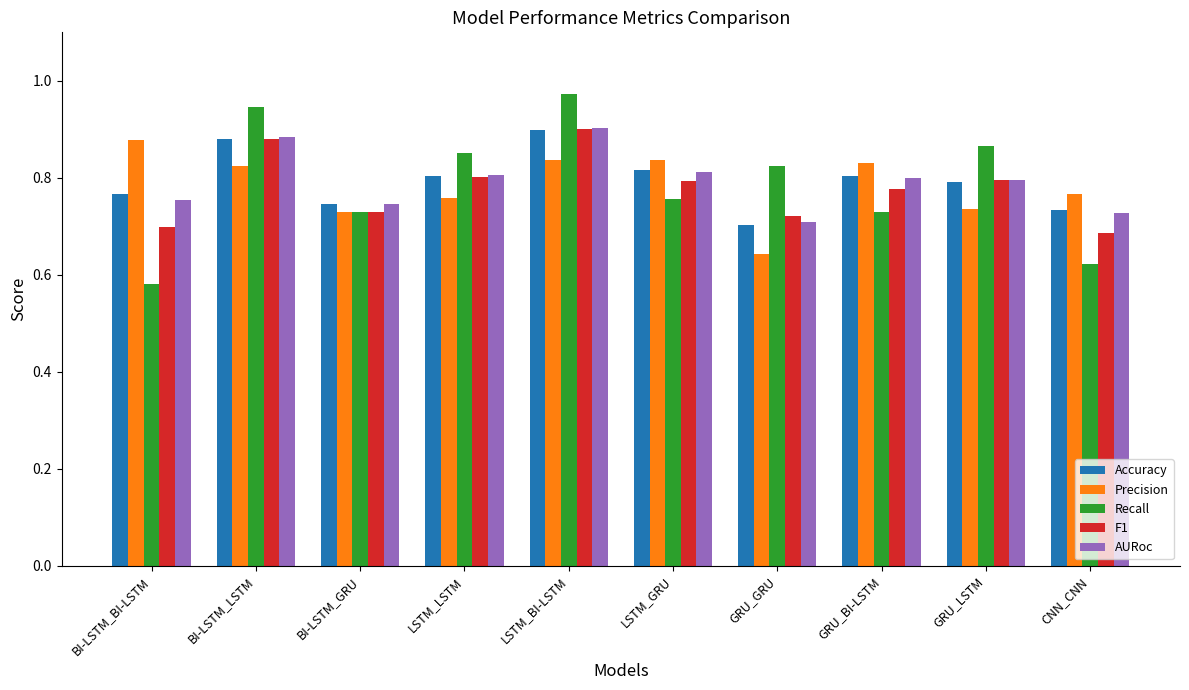

What is the difference between the second highest and minimum values in the Recall series?

0.4